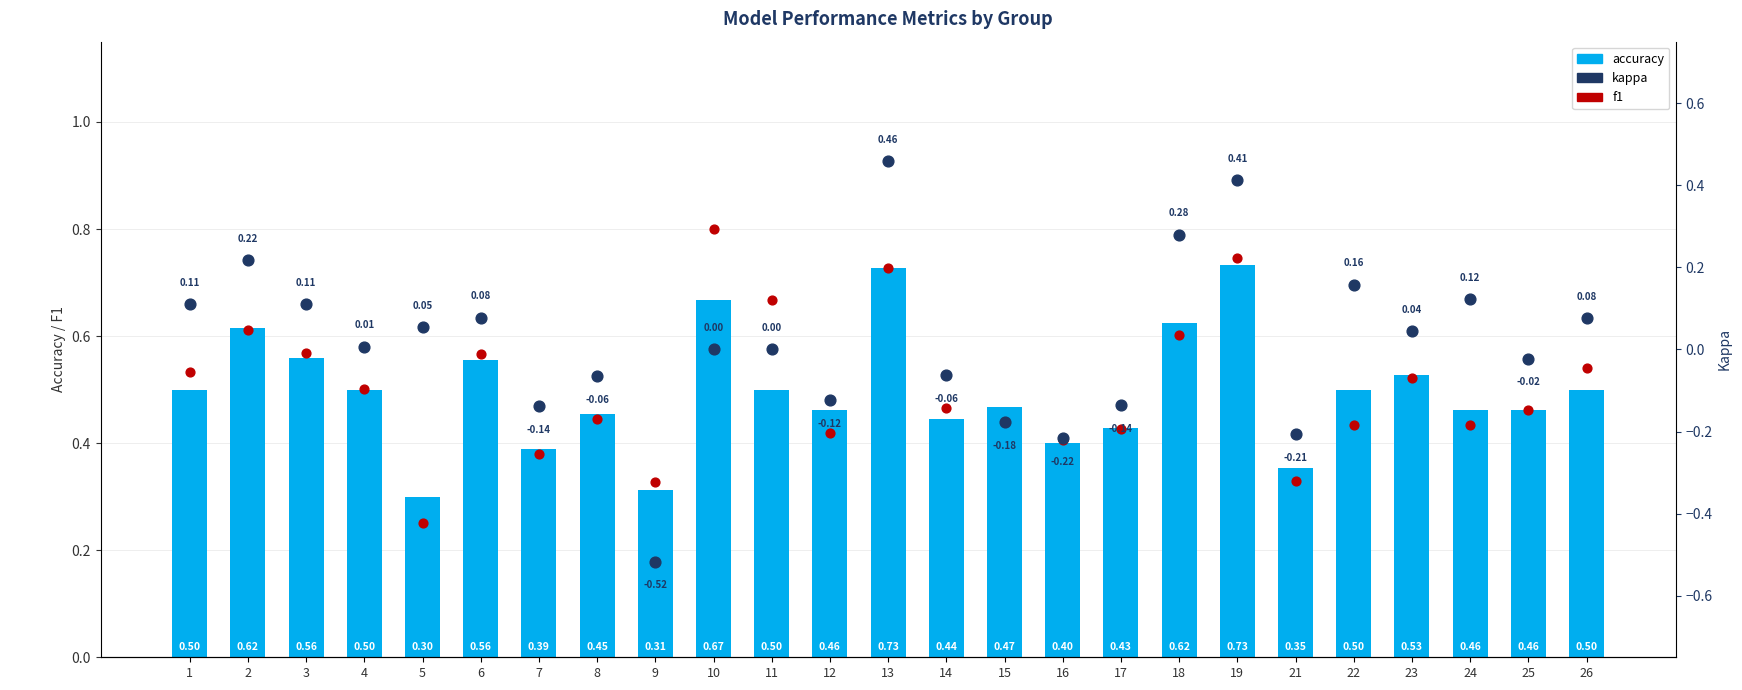

At how many categories does at least one series exceed 0?

25